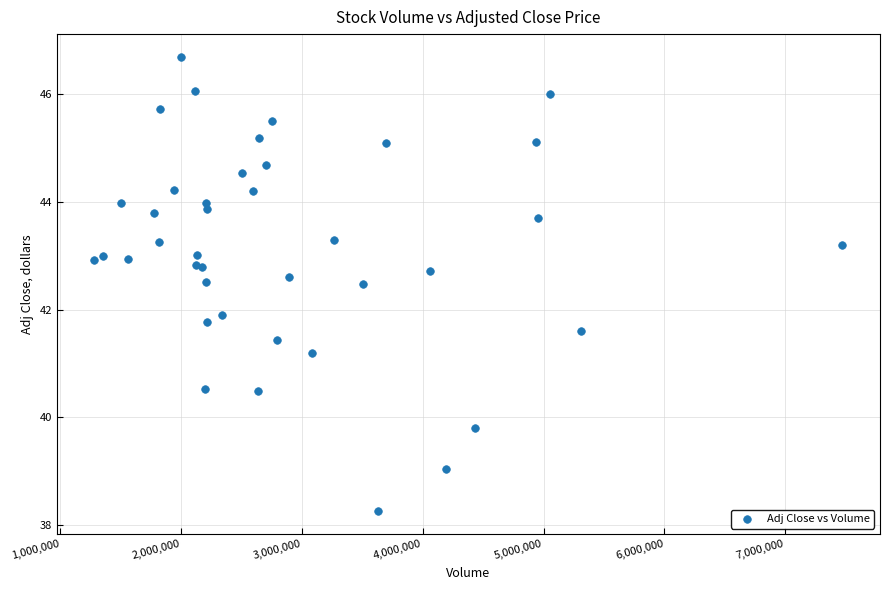

What Y value in the scatter plot is closest to 42?

41.9